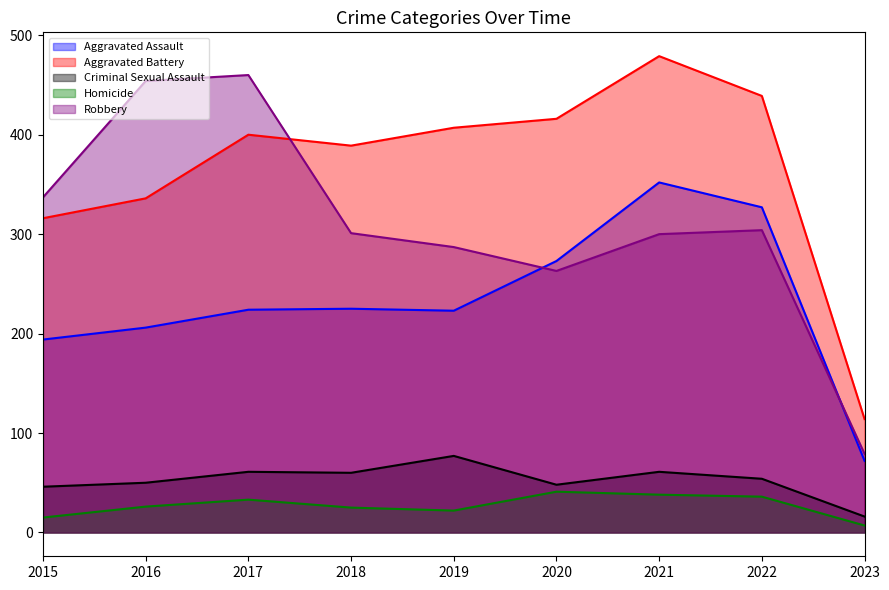

The Aggravated Assault series shows 194 at 2015. True or false?

True